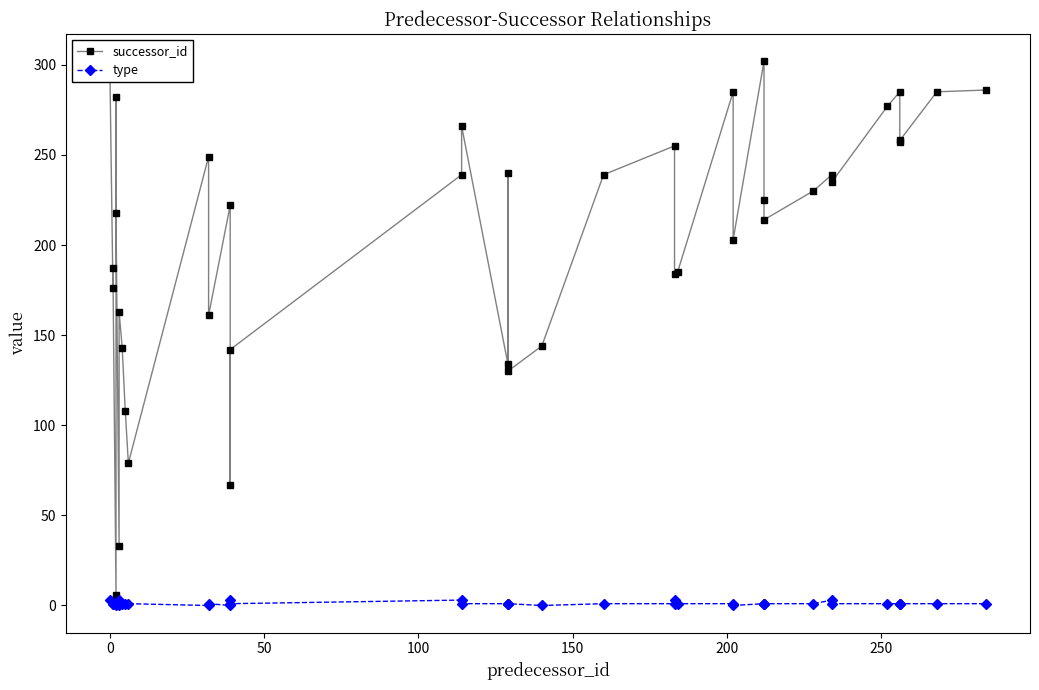

How many type values are between 1 and 2?

28